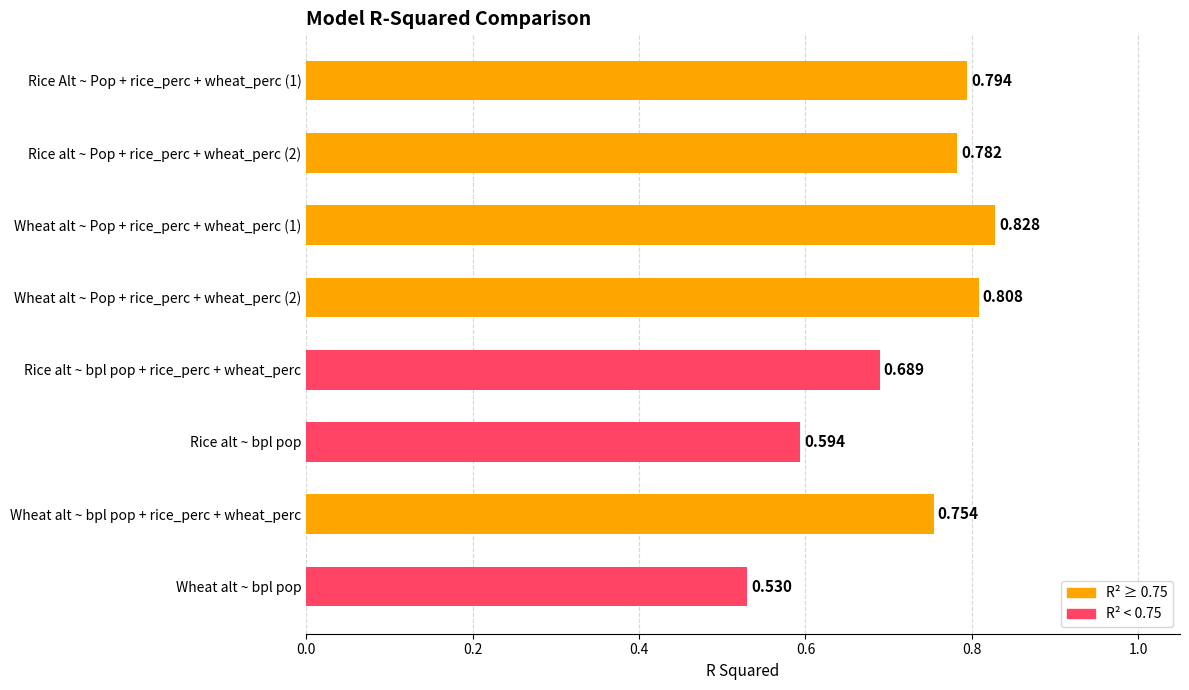

Where is the data nearest to the value 0?

Wheat alt ~ bpl pop